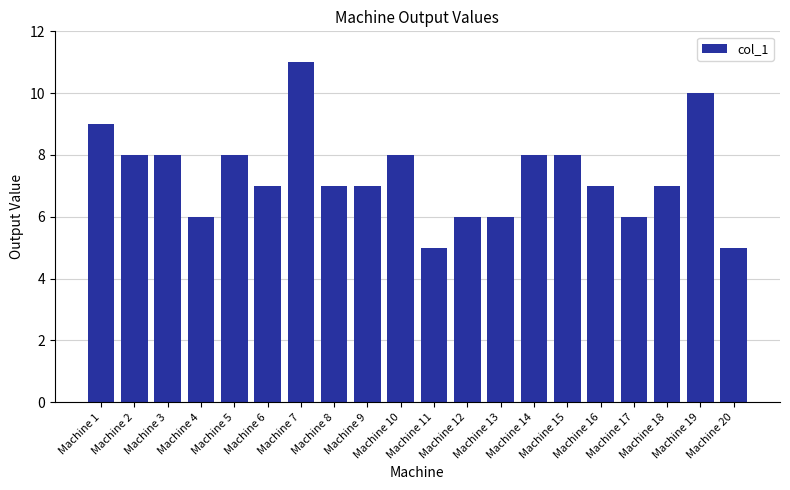

Reading left to right, list all the values displayed in this chart.

9	8	8	6	8	7	11	7	7	8	5	6	6	8	8	7	6	7	10	5